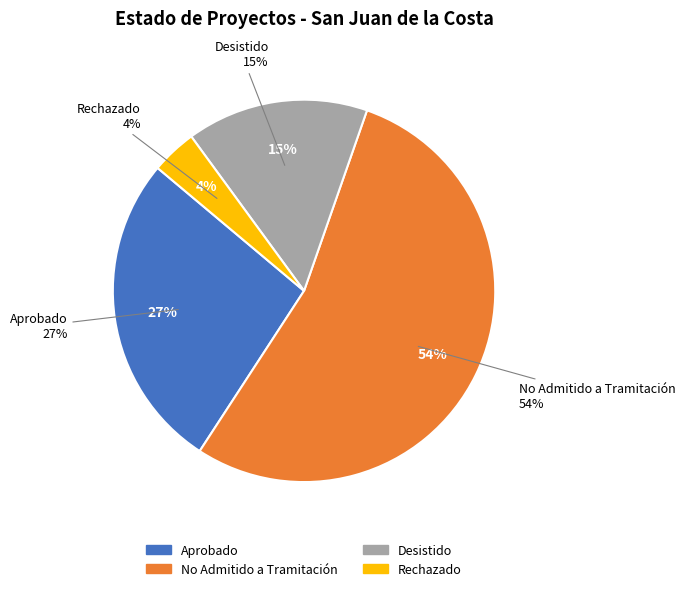

Which slice represents more than half of the pie?

No Admitido a Tramitación